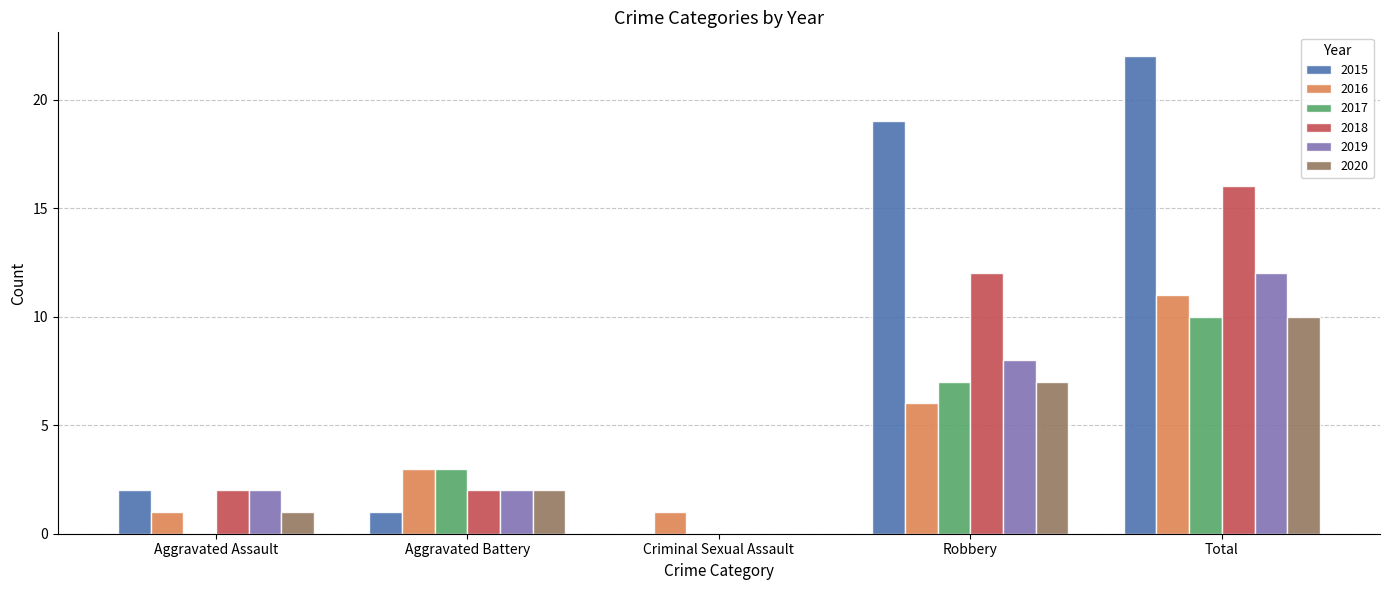

What is the greatest value displayed?

22